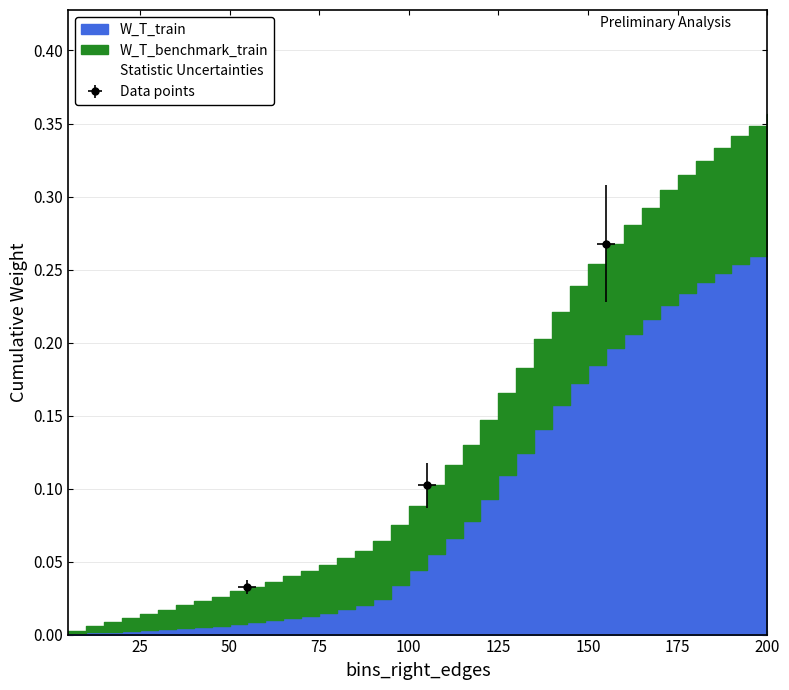

Which series has the widest spread of values?

W_T_train